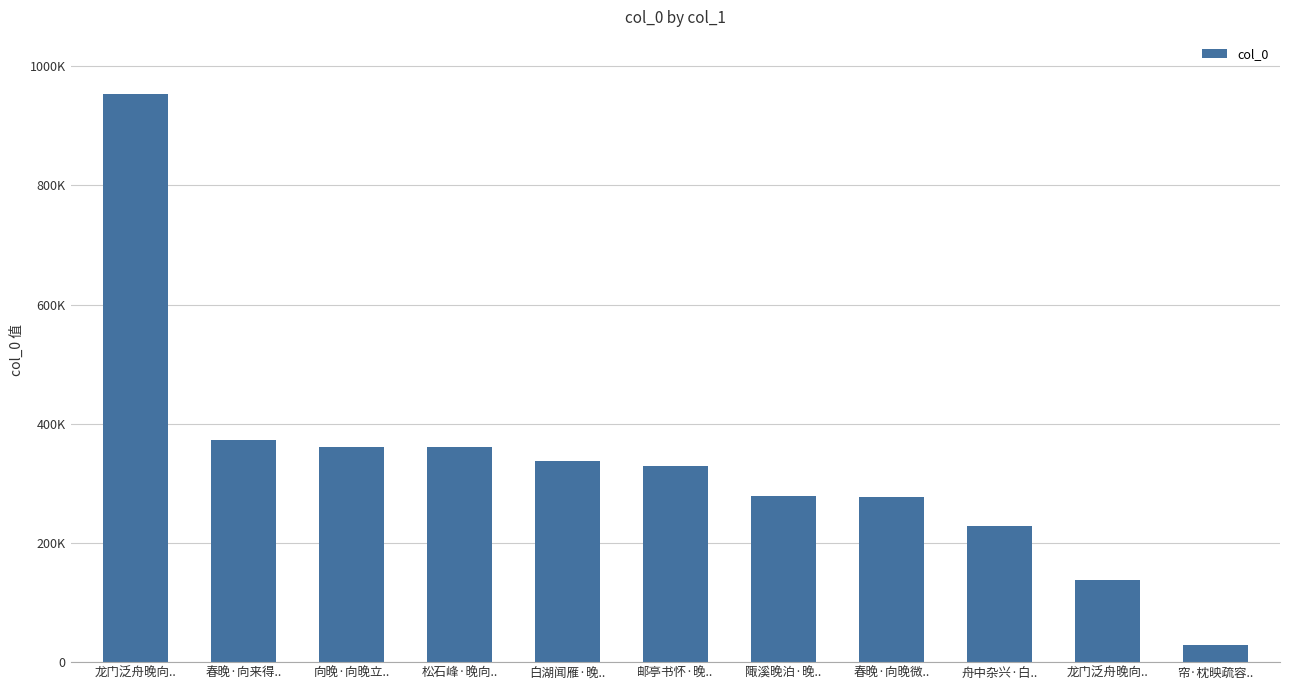

Does the chart contain stacked bars?

No